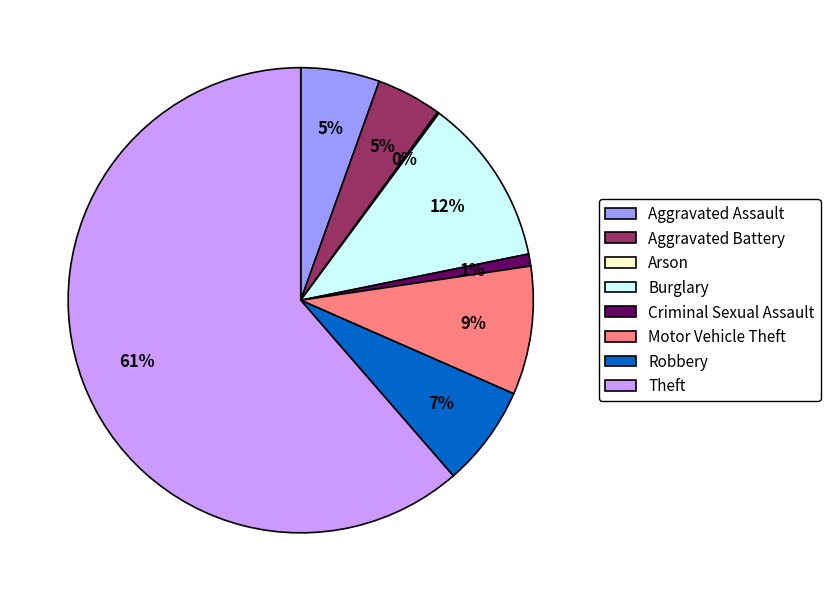

To the nearest percent, what portion does Aggravated Battery represent?

5%